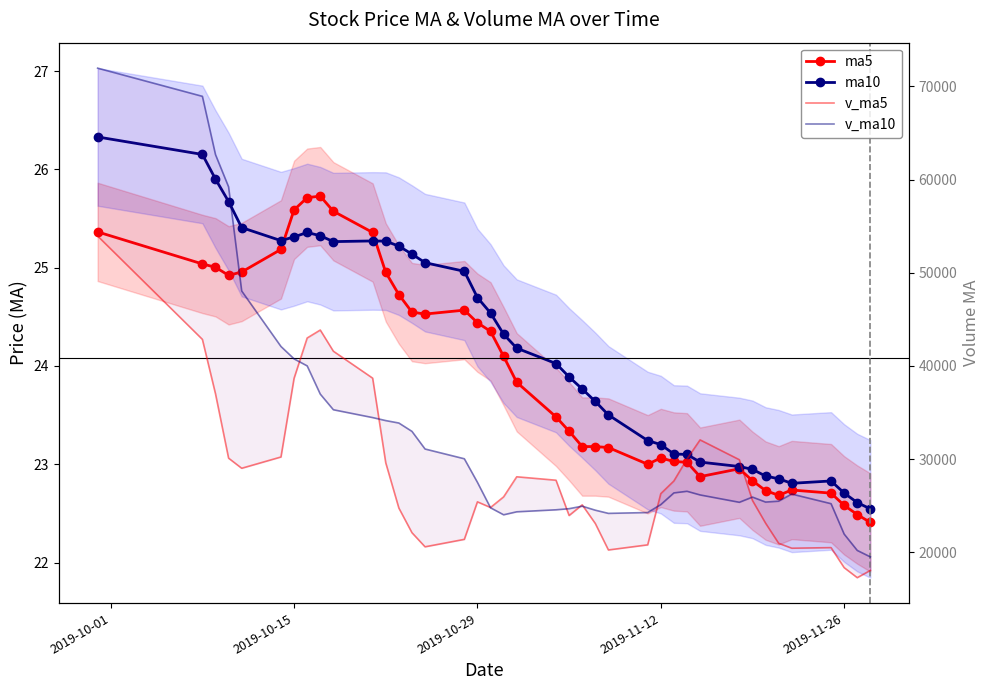

Which label corresponds to the largest value in the chart?

2019-10-01